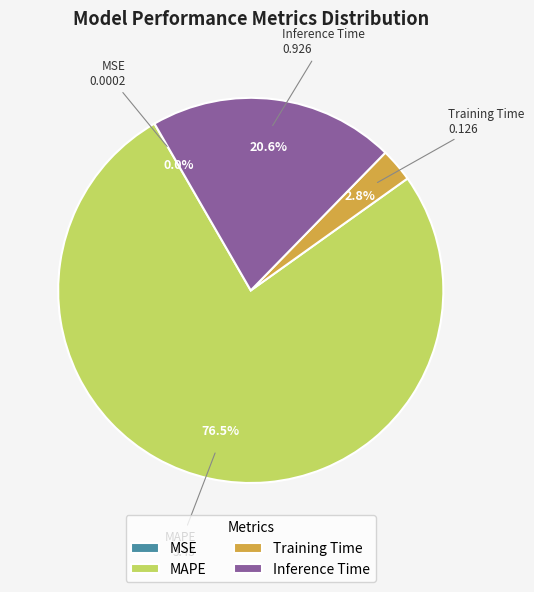

Is there a majority slice in this chart?

Yes